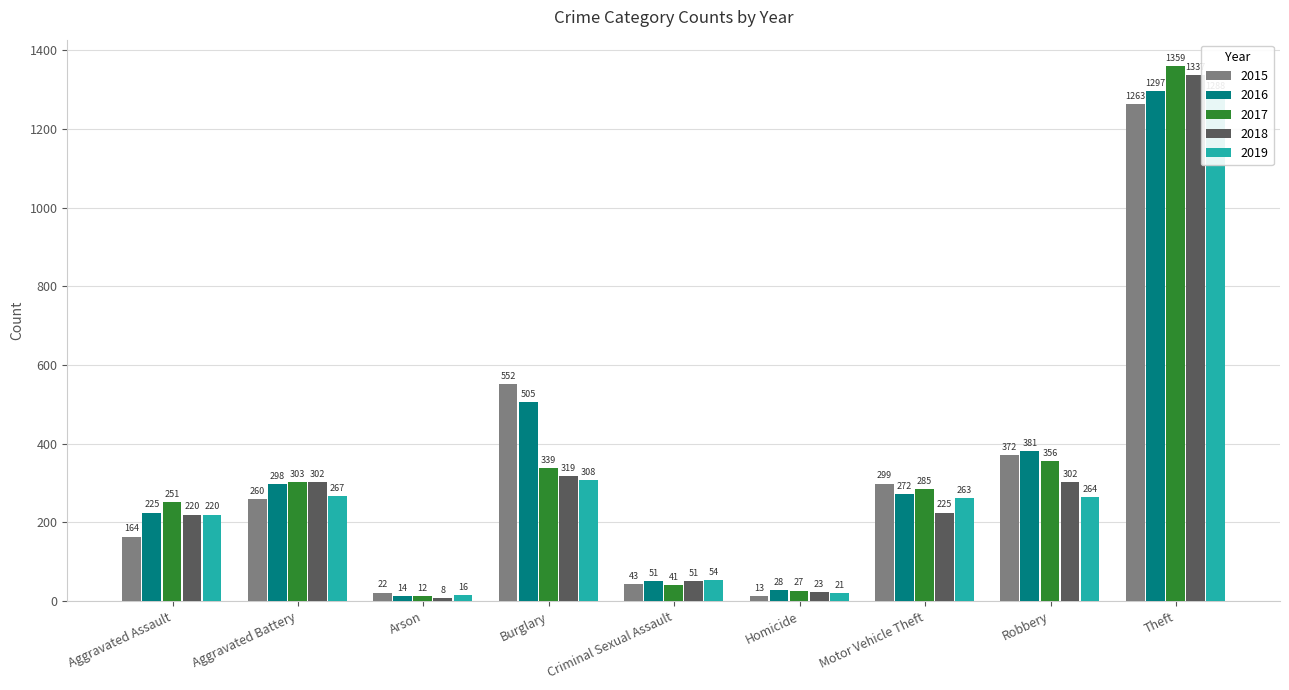

The value of 2018 at Motor Vehicle Theft is 225. True or false?

True